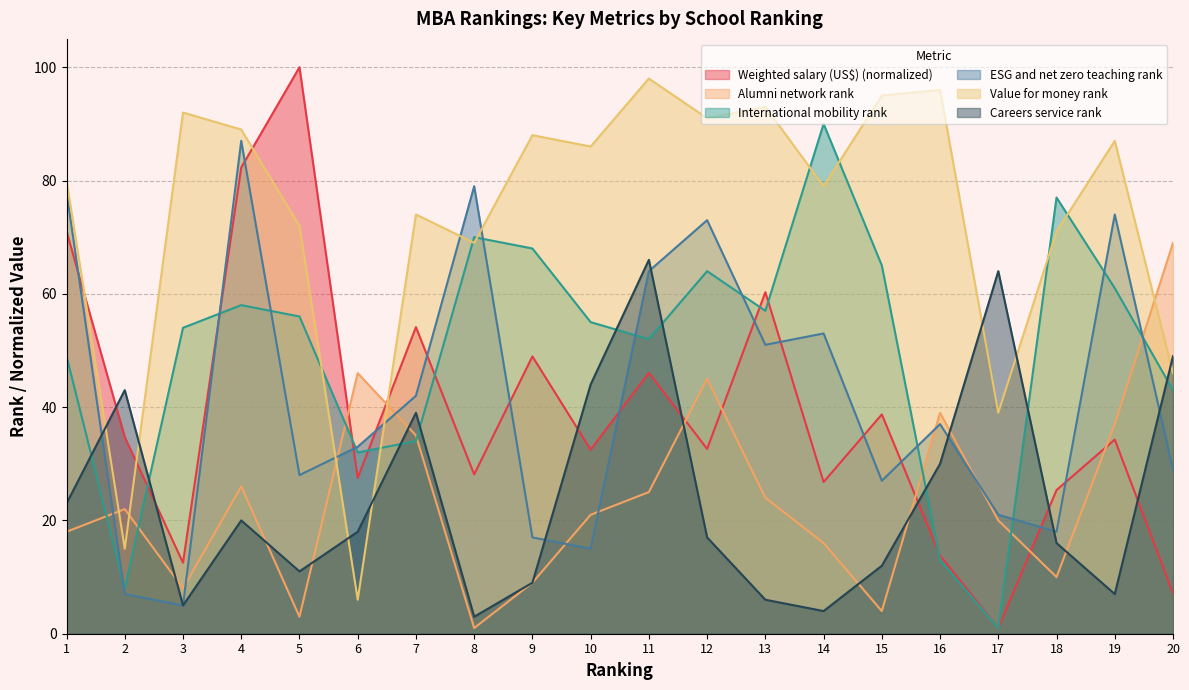

Rank the series at 15 from lowest to highest value.

Alumni network rank, Careers service rank, ESG and net zero teaching rank, Weighted salary (US$) (normalized), International mobility rank, Value for money rank